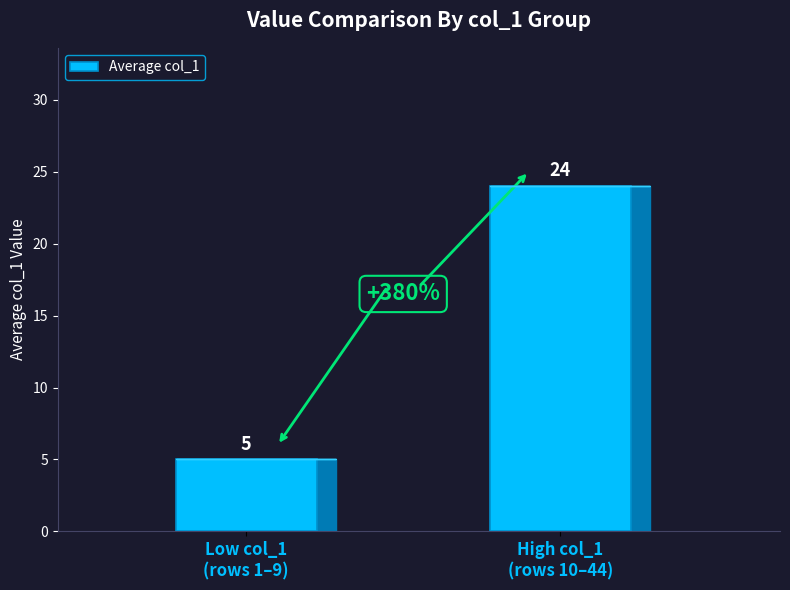

Approximately how many times larger is the value at Low col_1
(rows 1–9) compared to High col_1
(rows 10–44)?

0.2